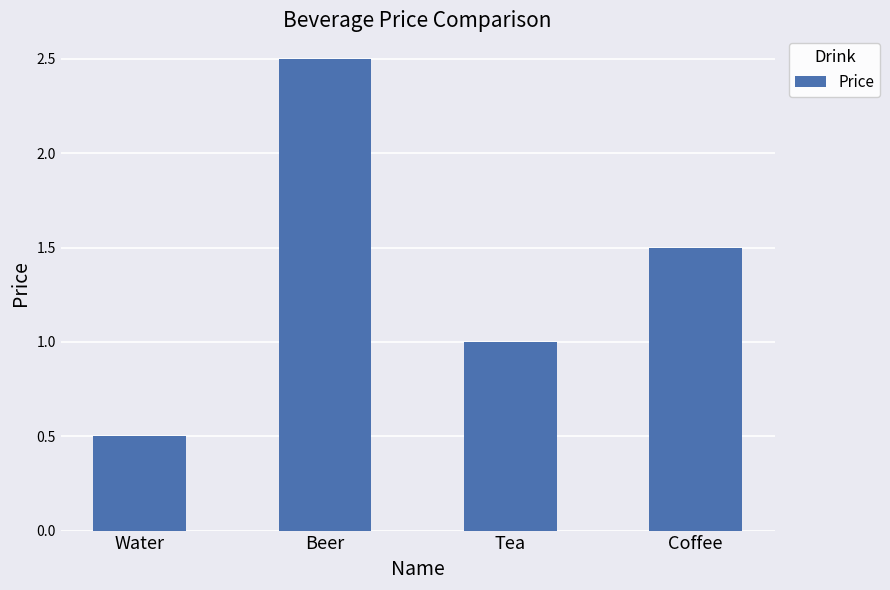

Which category has the lowest value across all series?

Water